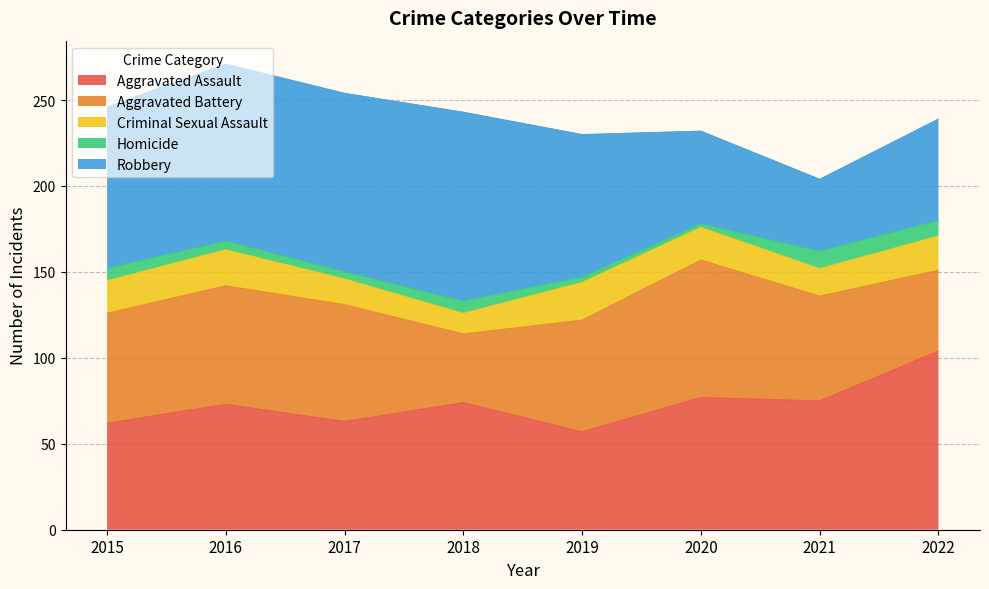

Which has a higher value, 2018 or 2017?

2018